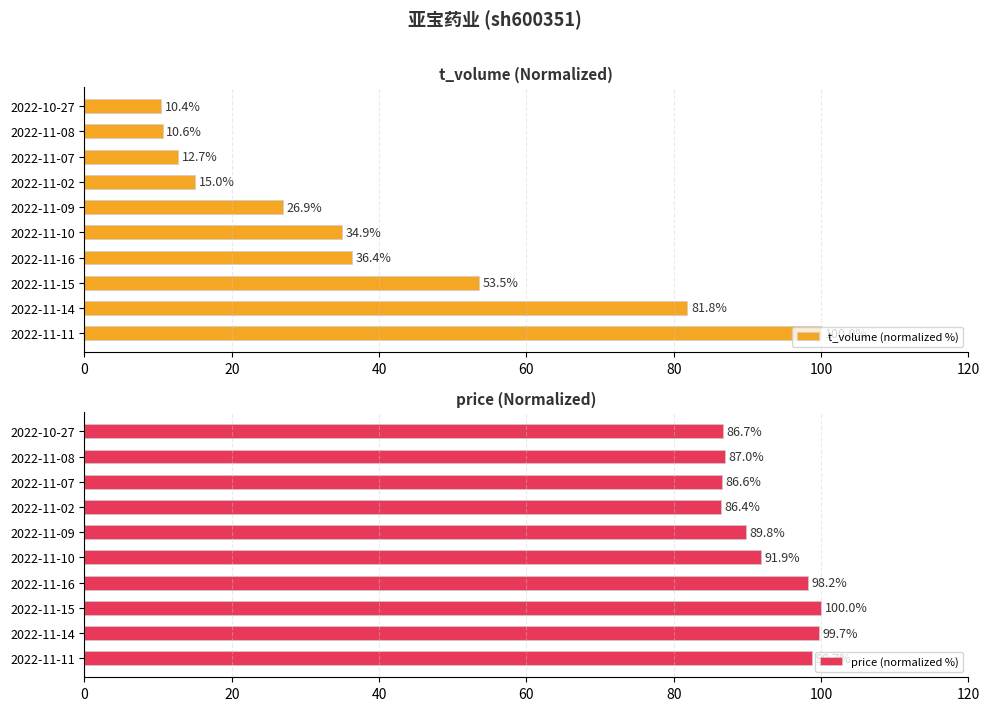

How many values in the t_volume (normalized %) series are below 34?

5